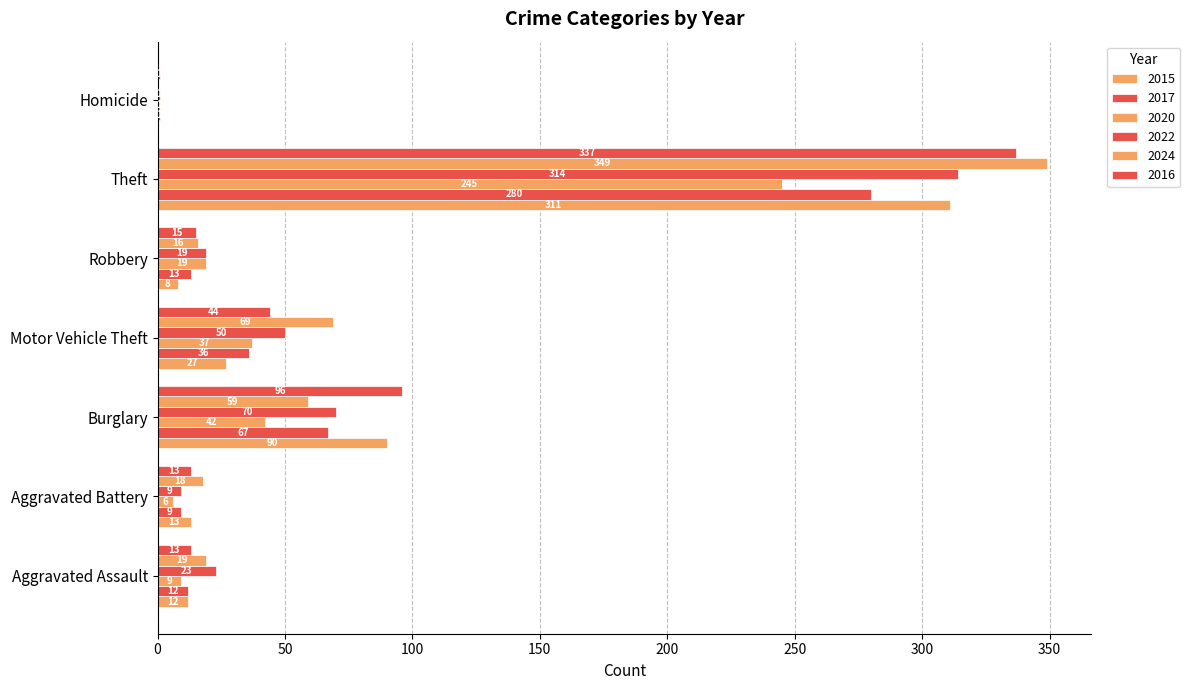

How many distinct data groups are displayed?

6